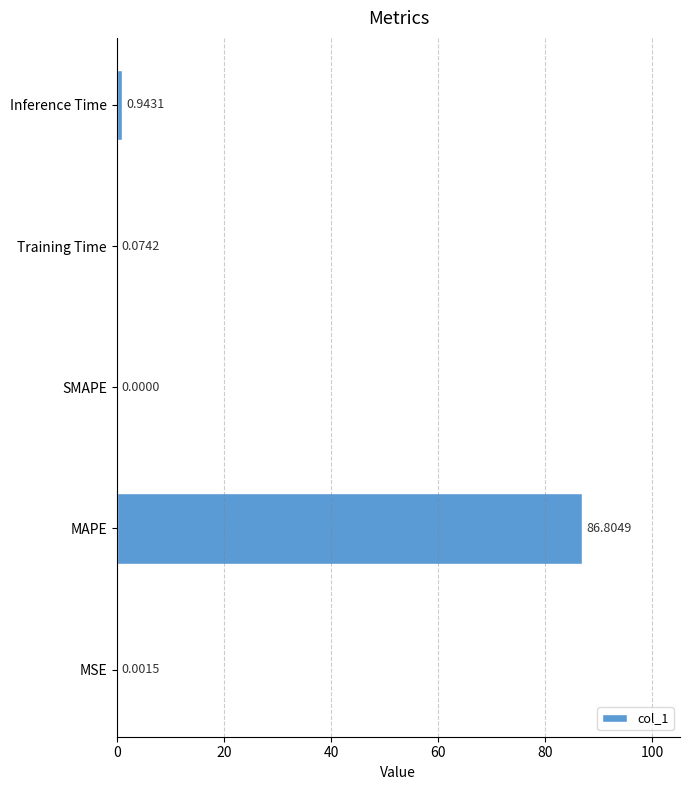

What is the change in value from MAPE to Training Time?

-86.7